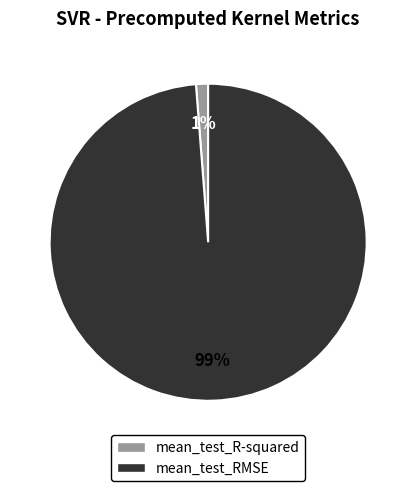

To the nearest percent, what is the difference between the largest and smallest slice percentages?

98%